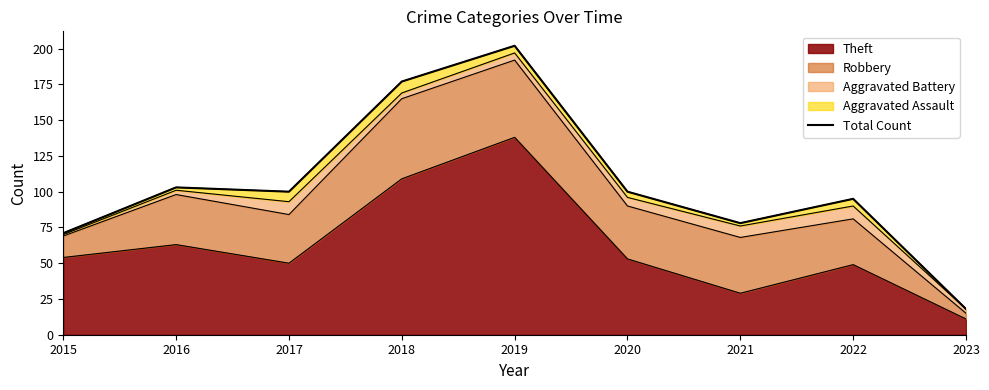

How many categories are shown in the chart?

9